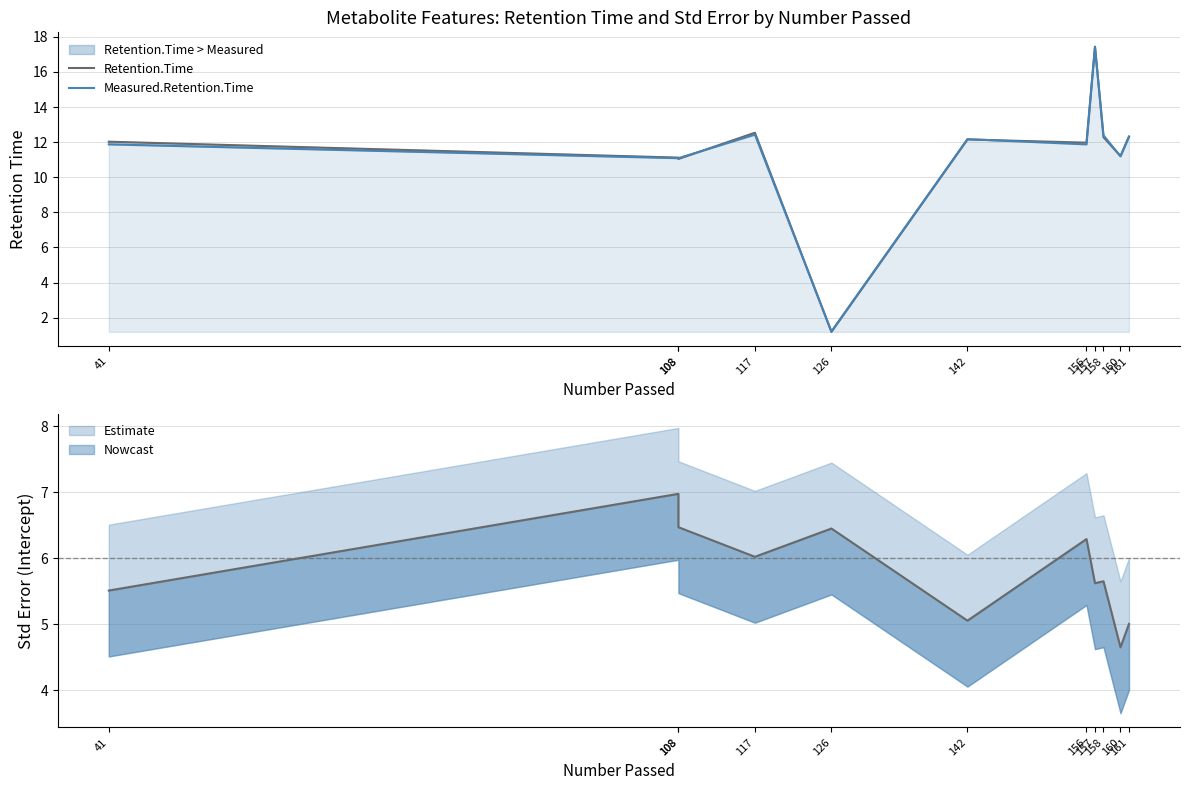

What is the value of the Measured.Retention.Time point at the 8th from the left?

17.4